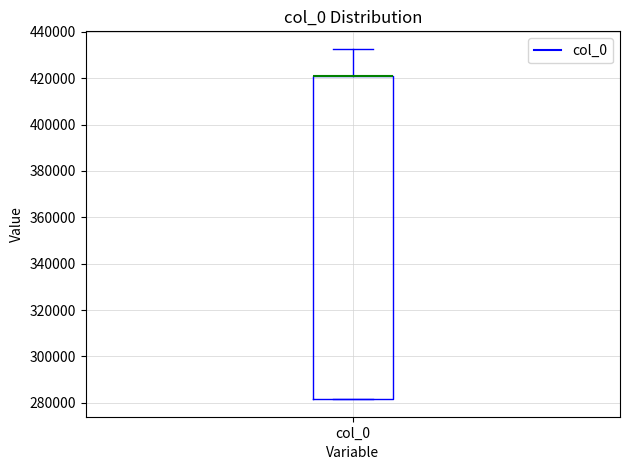

Read this box plot against the y-axis: the position of the median line, the range covered by the box, and the ends of both whiskers. The values are not printed on the chart, so give them approximately, as read against the axis.

median 420000 (drawn on the box's upper edge), box 282000 to 420000, whiskers 282000 to 432000